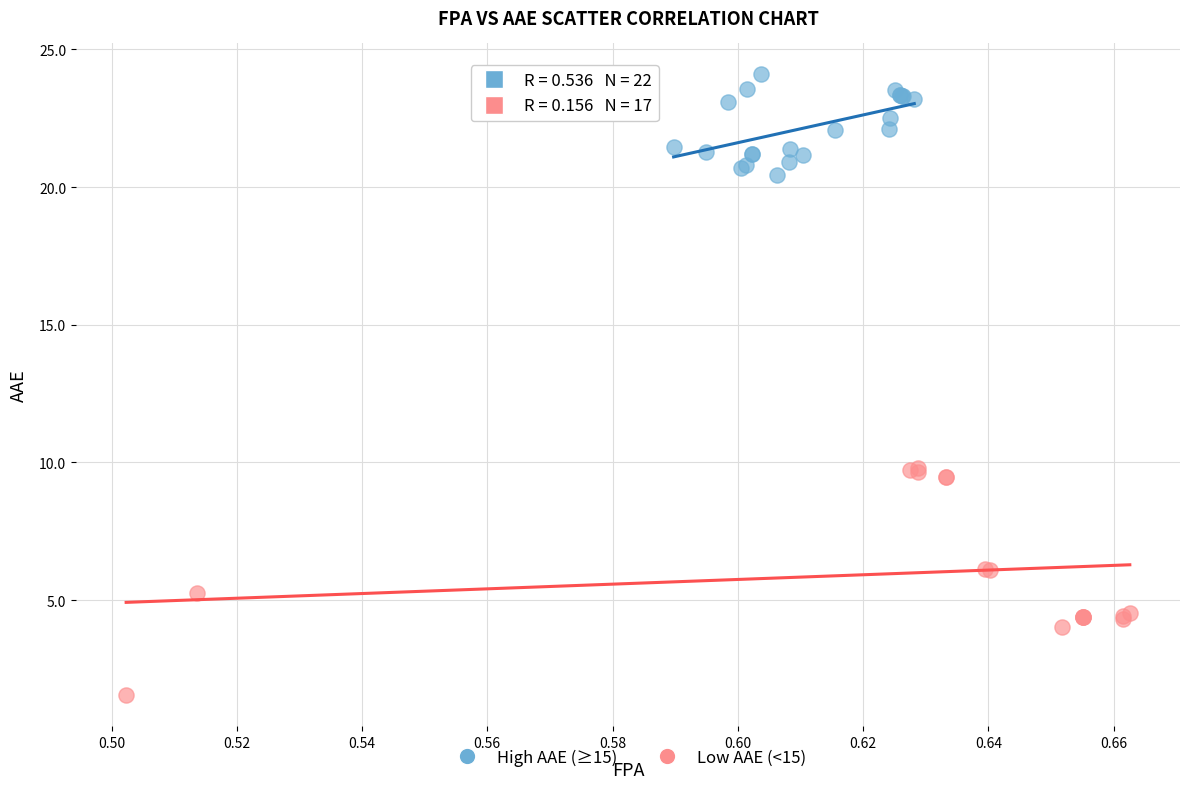

What are all the series names shown in the legend?

High AAE (≥15), Low AAE (<15)